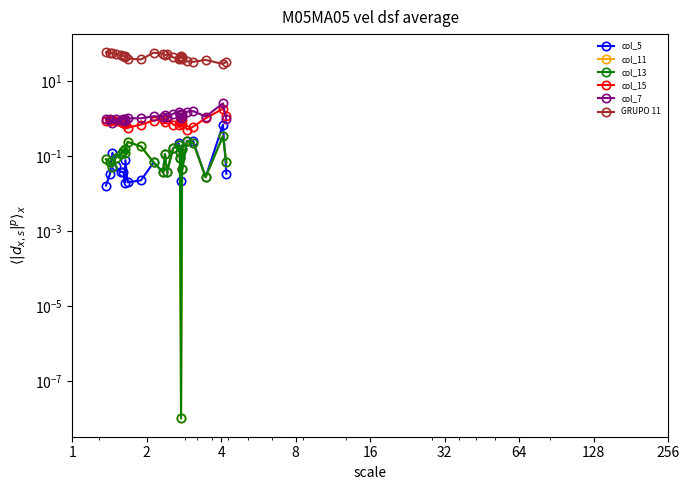

What is the highest value of the col_7 series?

2.5